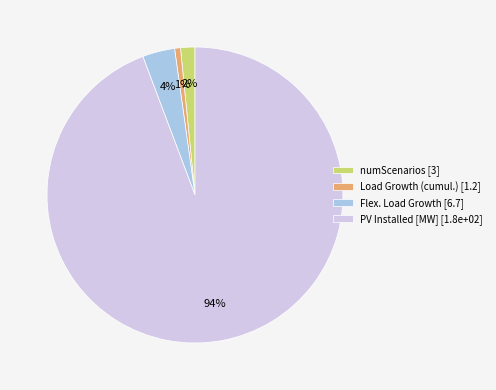

Rank the categories by value from highest to lowest.

PV Installed [MW] [1.8e+02], Flex. Load Growth [6.7], numScenarios [3], Load Growth (cumul.) [1.2]